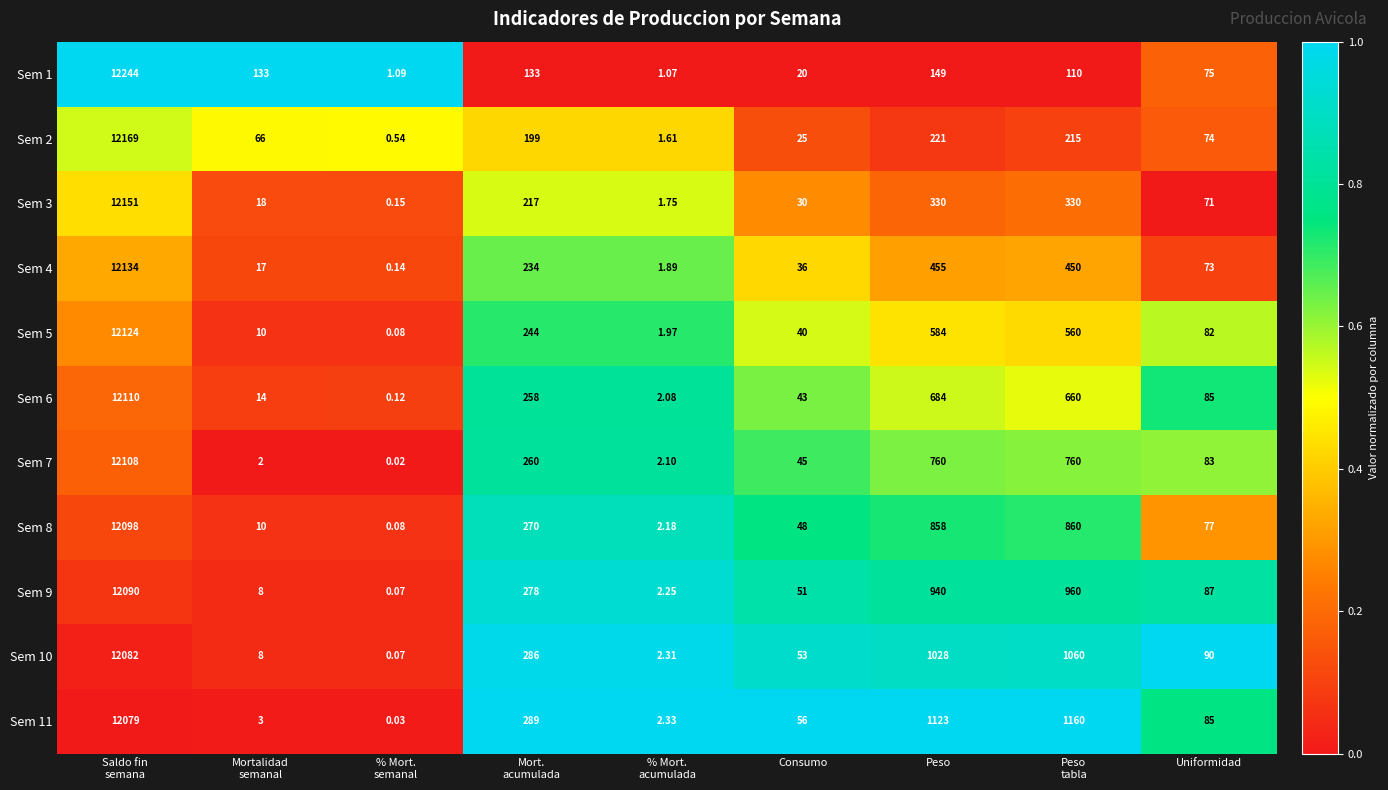

List the series in order of their peak value, lowest first.

Sem 11, Sem 10, Sem 9, Sem 8, Sem 7, Sem 6, Sem 5, Sem 4, Sem 3, Sem 2, Sem 1